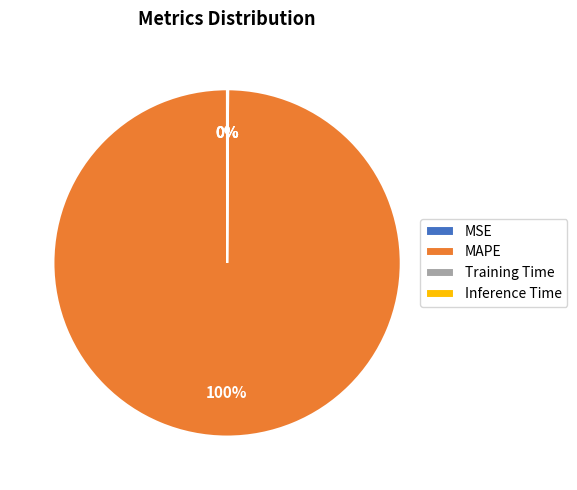

True or false: MAPE accounts for 100% of the total.

True